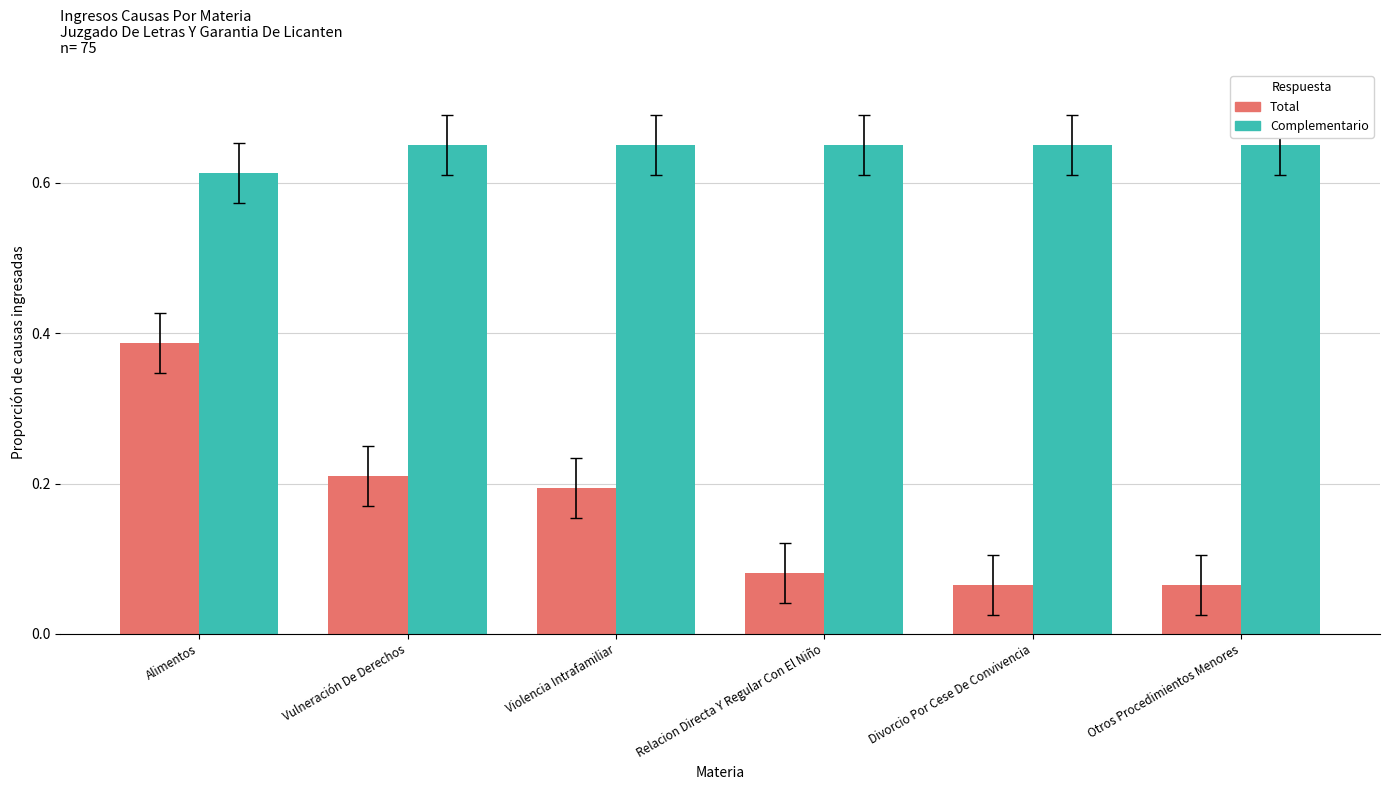

What is the difference between the highest and lowest values at Violencia Intrafamiliar?

0.5